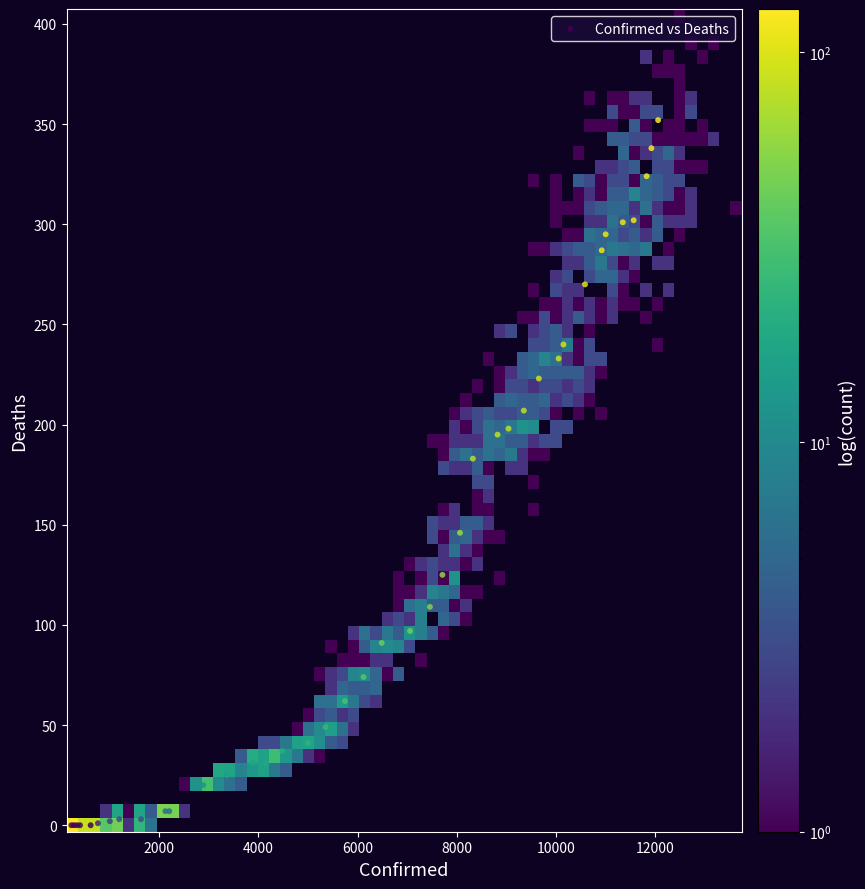

What Y value in the scatter plot is closest to 176?

183